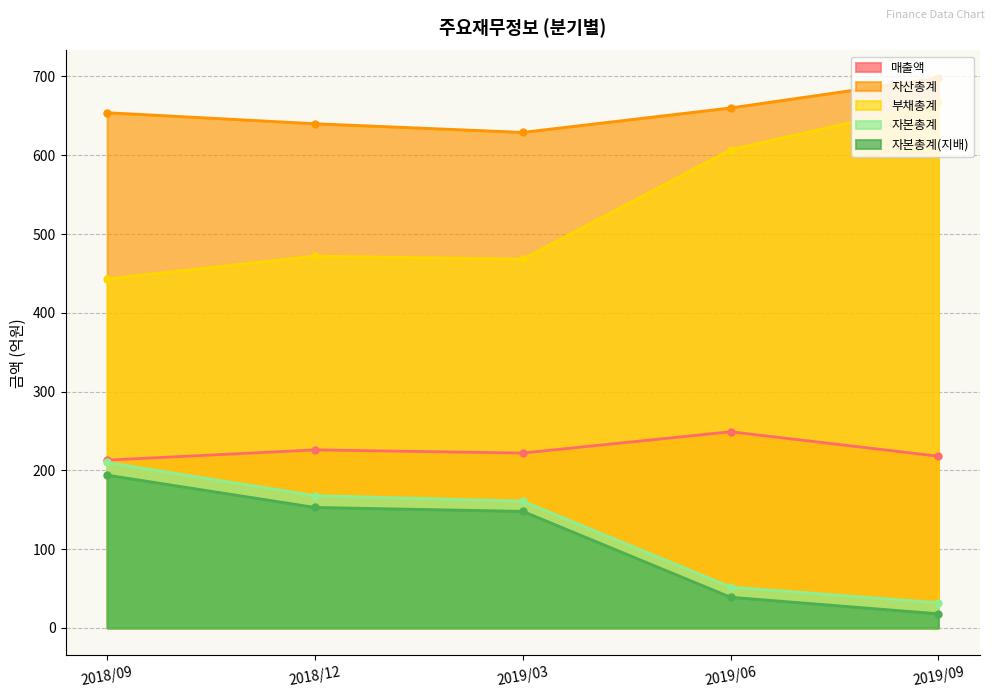

What is the smallest value displayed?

18